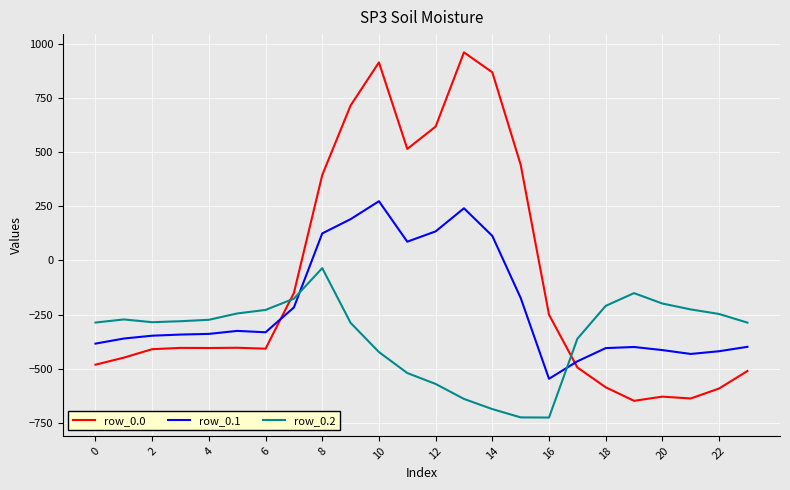

List the series in order of their overall mean, highest first.

row_0.0, row_0.1, row_0.2